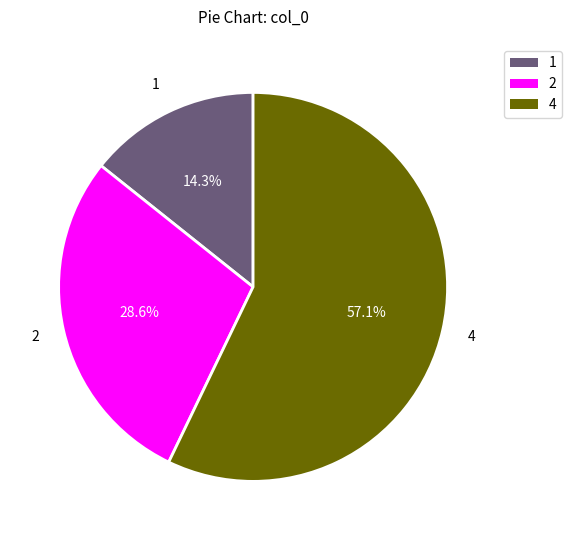

To the nearest percent, what portion does 1 represent?

14%